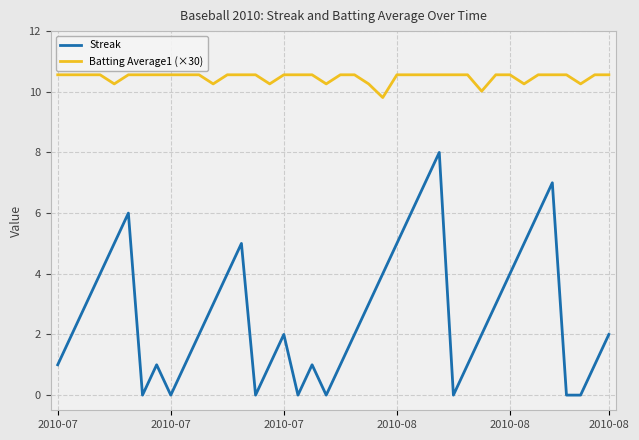

True or false: Streak and Batting Average1 (×30) cross at least once.

False